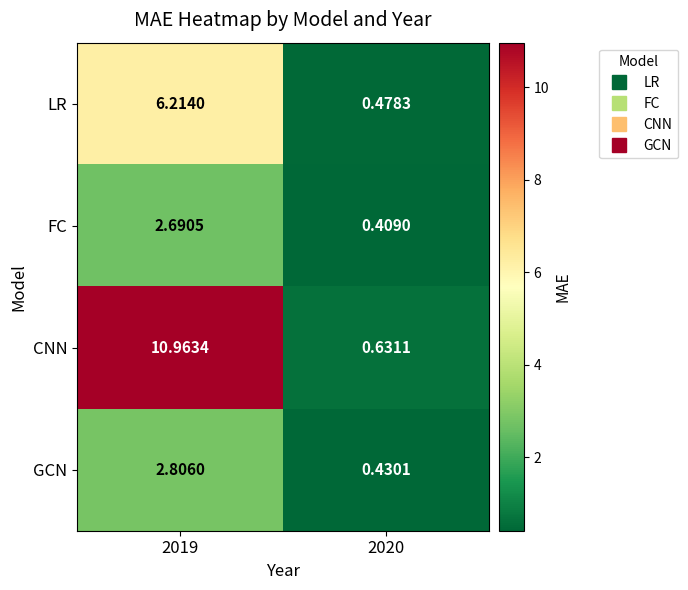

Which series has the largest range (max minus min)?

CNN